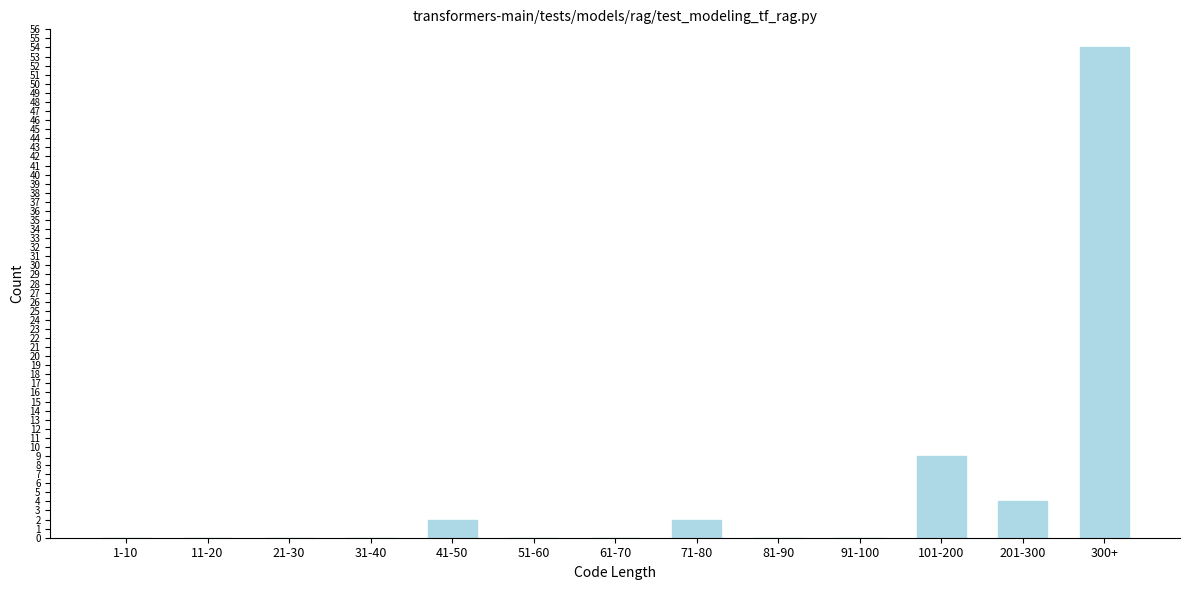

Reading left to right, what are all the values shown in this chart?

1-10=0	11-20=0	21-30=0	31-40=0	41-50=2	51-60=0	61-70=0	71-80=2	81-90=0	91-100=0	101-200=9	201-300=4	300+=54